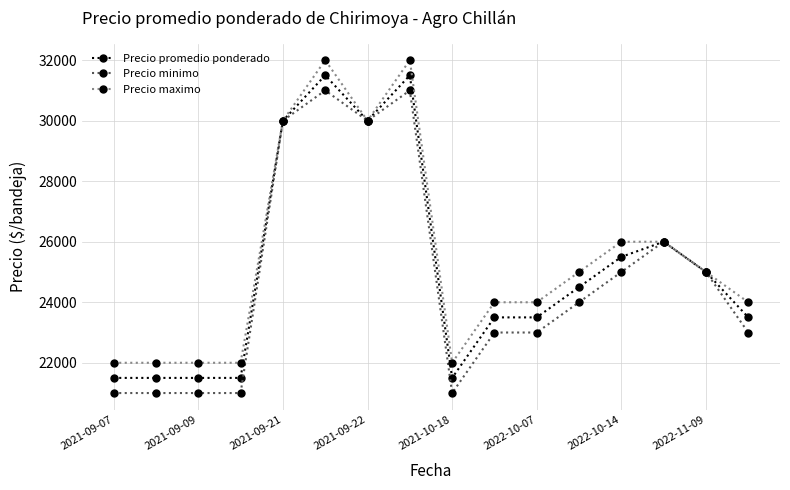

What is the sum of all Precio maximo values?

408000